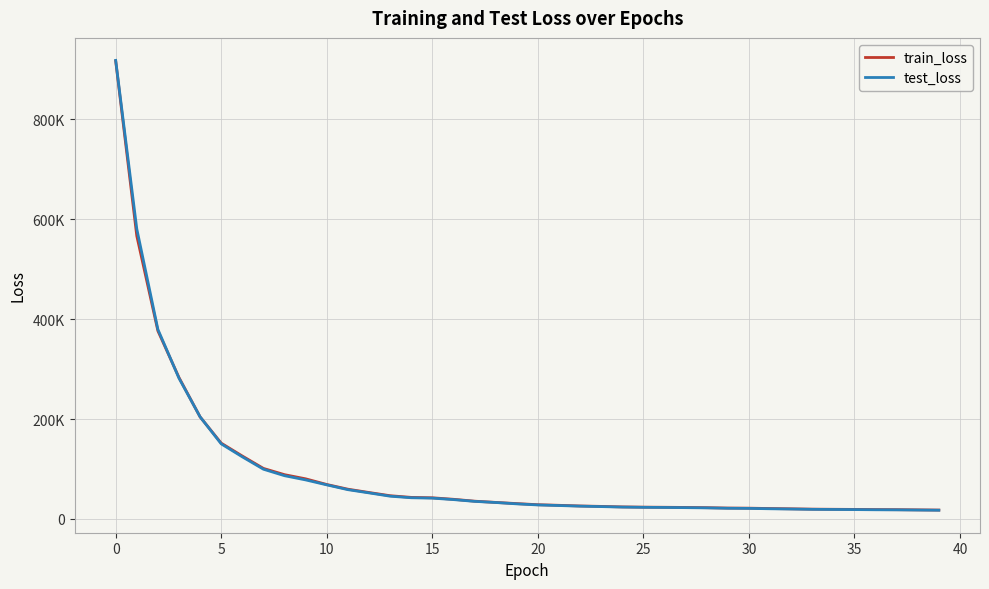

True or false: train_loss has more than 1 points higher than both neighbors.

False